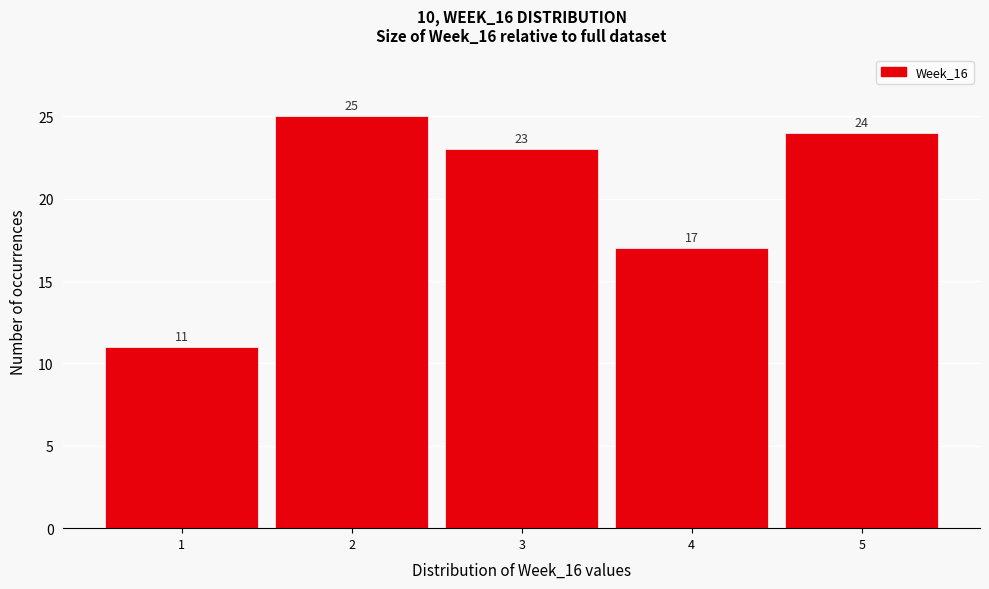

Reading left to right, list every bar in this chart as the range it spans on the x-axis followed by its height.

0.5 to 1.5: 11
1.5 to 2.5: 25
2.5 to 3.5: 23
3.5 to 4.5: 17
4.5 to 5.5: 24